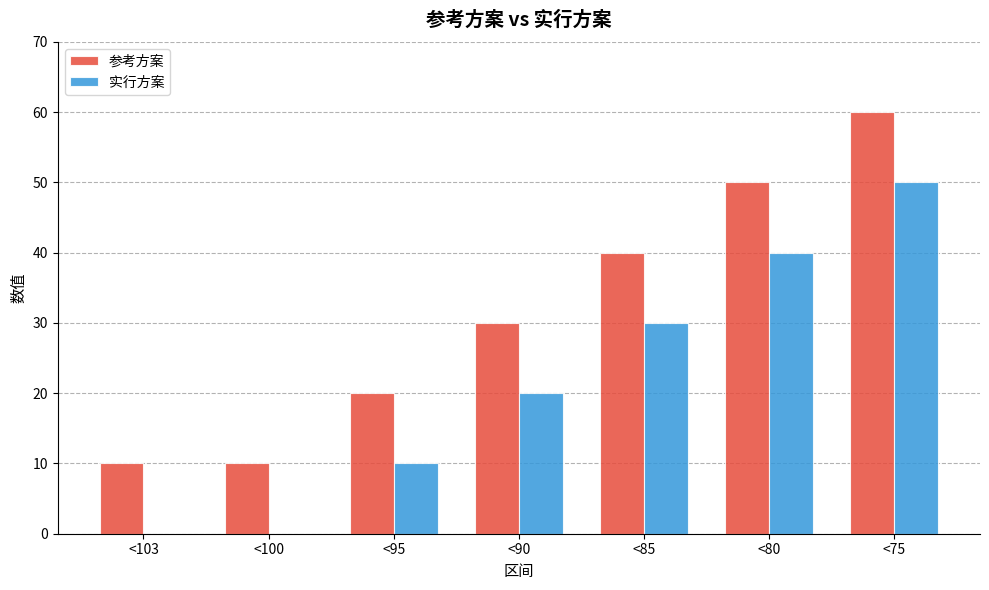

What is the maximum value shown in the chart?

60